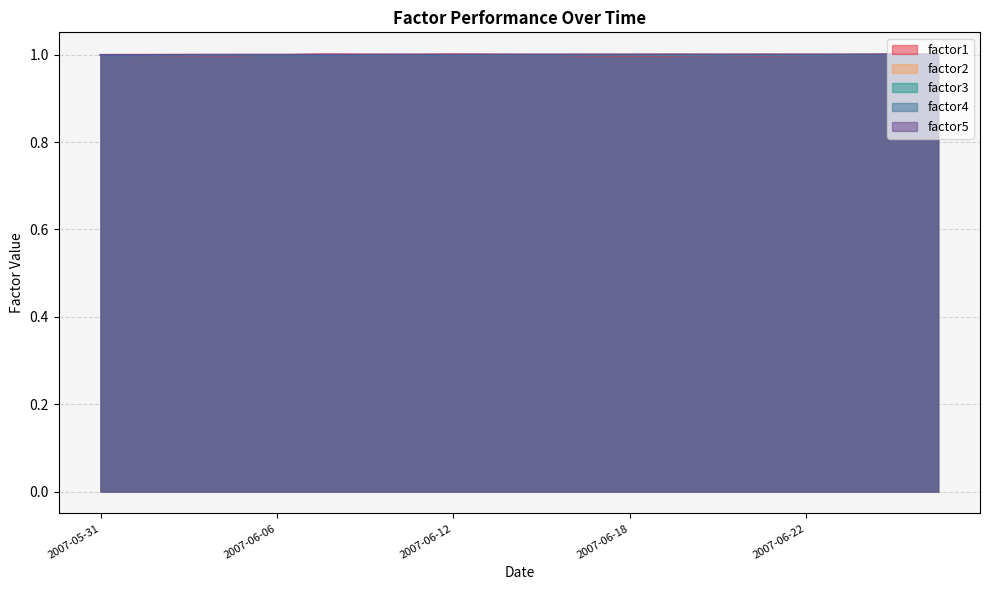

In factor4, how many points are higher than both neighbors (excluding endpoints)?

5